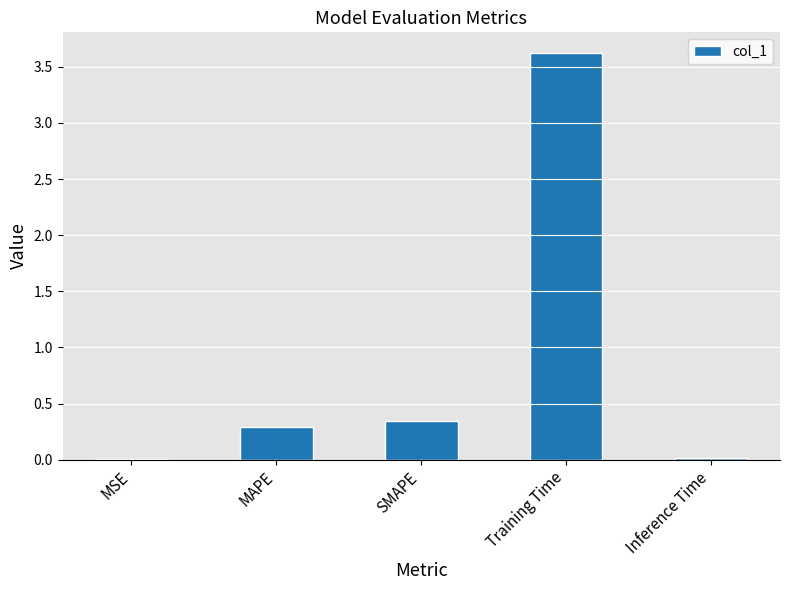

What is the difference between the values at MAPE and Training Time?

3.3